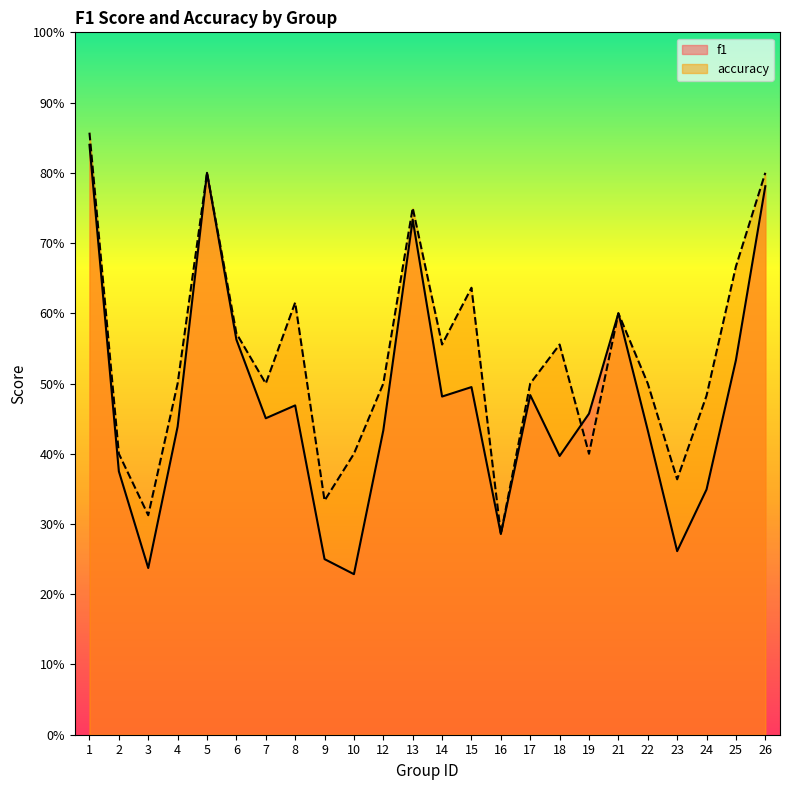

Rank the series at 16 from lowest to highest value.

f1, accuracy